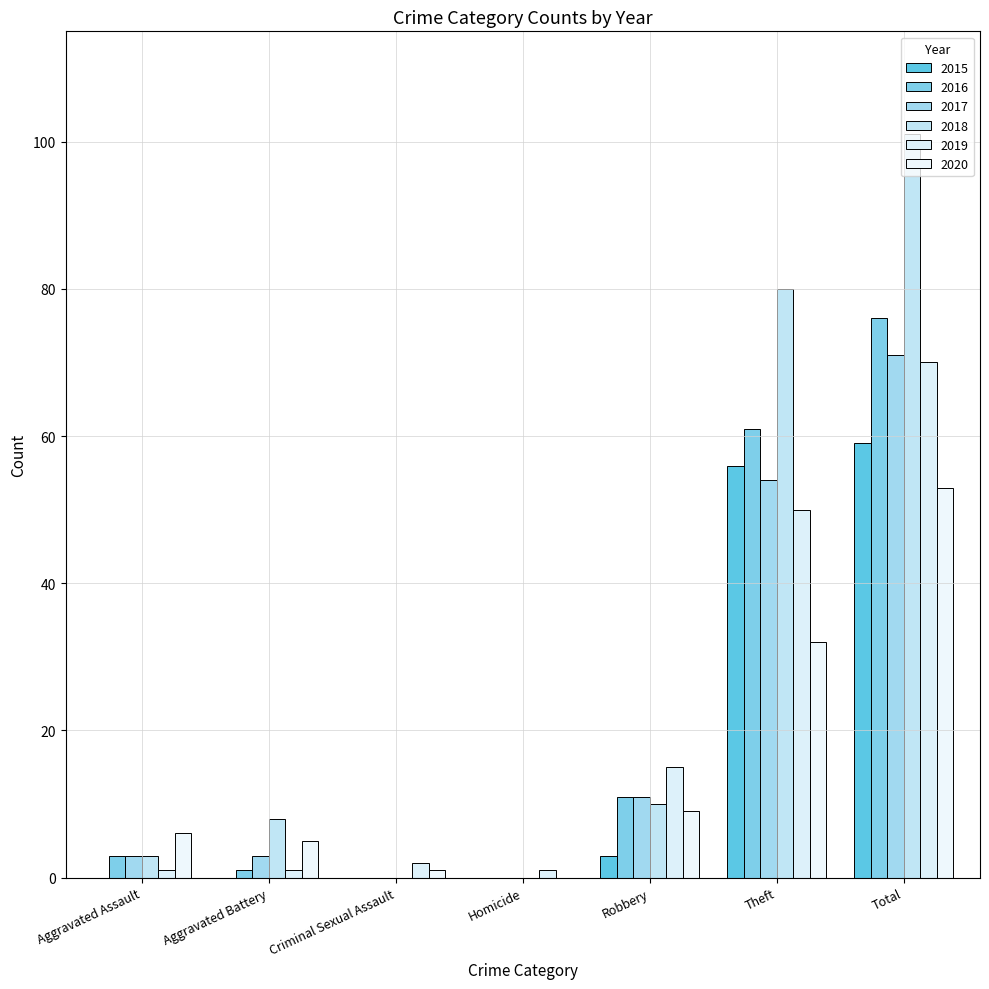

List the labels in order of 2020 value, largest first.

Total, Theft, Robbery, Aggravated Assault, Aggravated Battery, Criminal Sexual Assault, Homicide